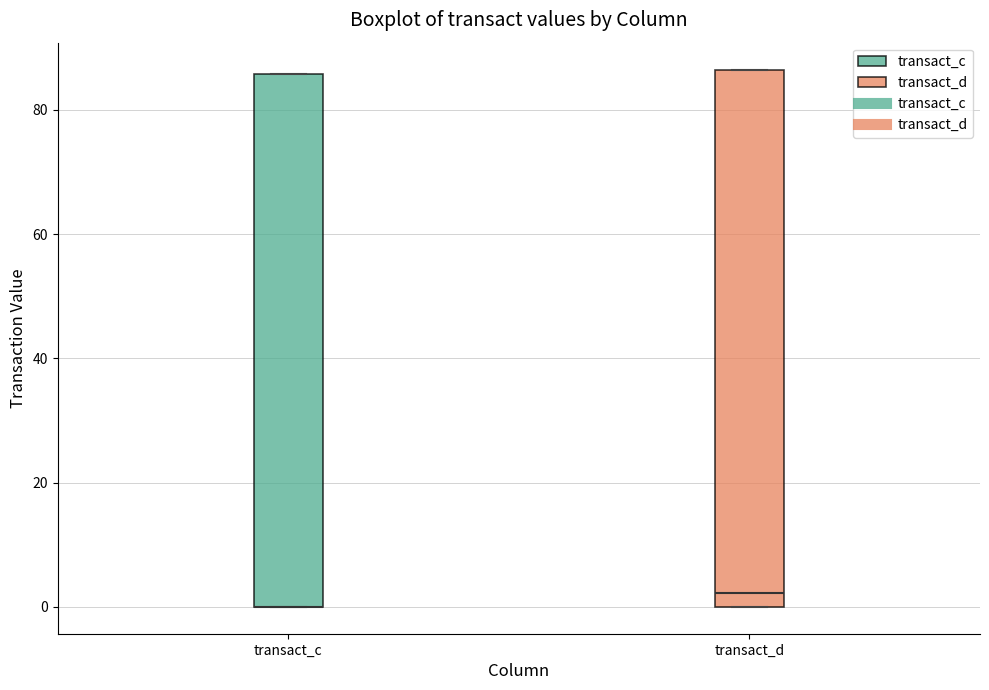

Reading left to right, transcribe this box plot: for each box, give where its median line is, the range the box spans, and where its two whiskers end, as read against the y-axis. The values are not printed on the chart, so give them approximately, as read against the axis.

transact_c: median 0 (drawn on the box's lower edge), box 0 to 86, whiskers 0 to 86
transact_d: median 2, box 0 to 86, whiskers 0 to 86